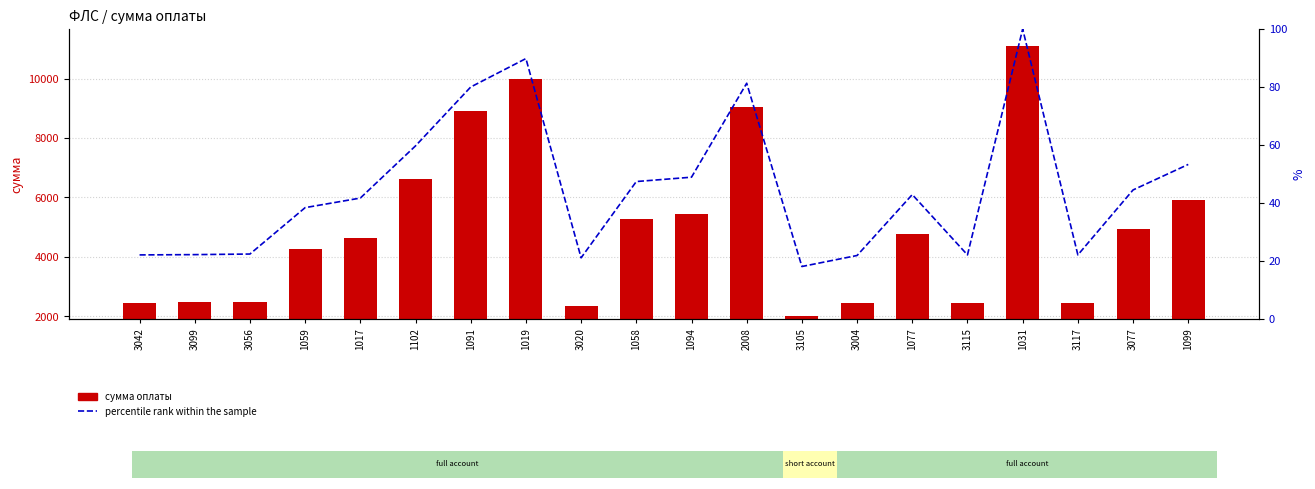

Where does the сумма оплаты series first go above 4769?

1102